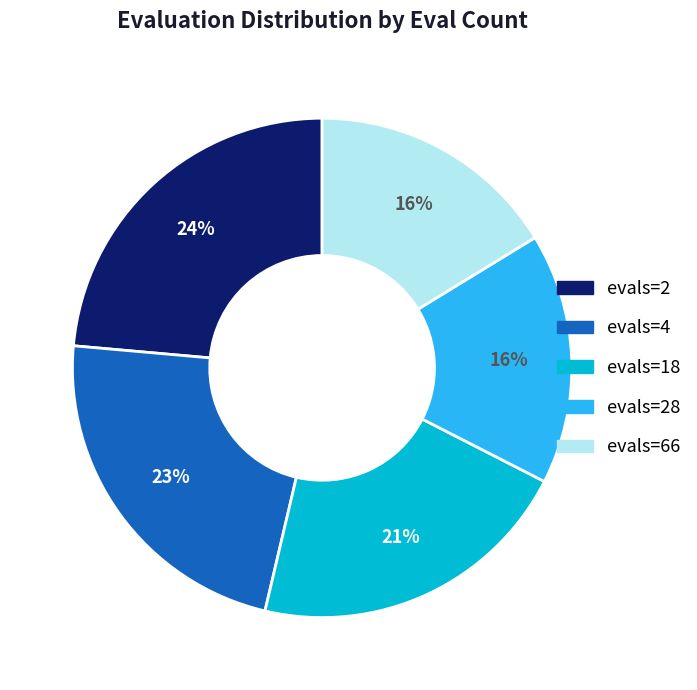

To the nearest percent, what is the average slice percentage?

20%